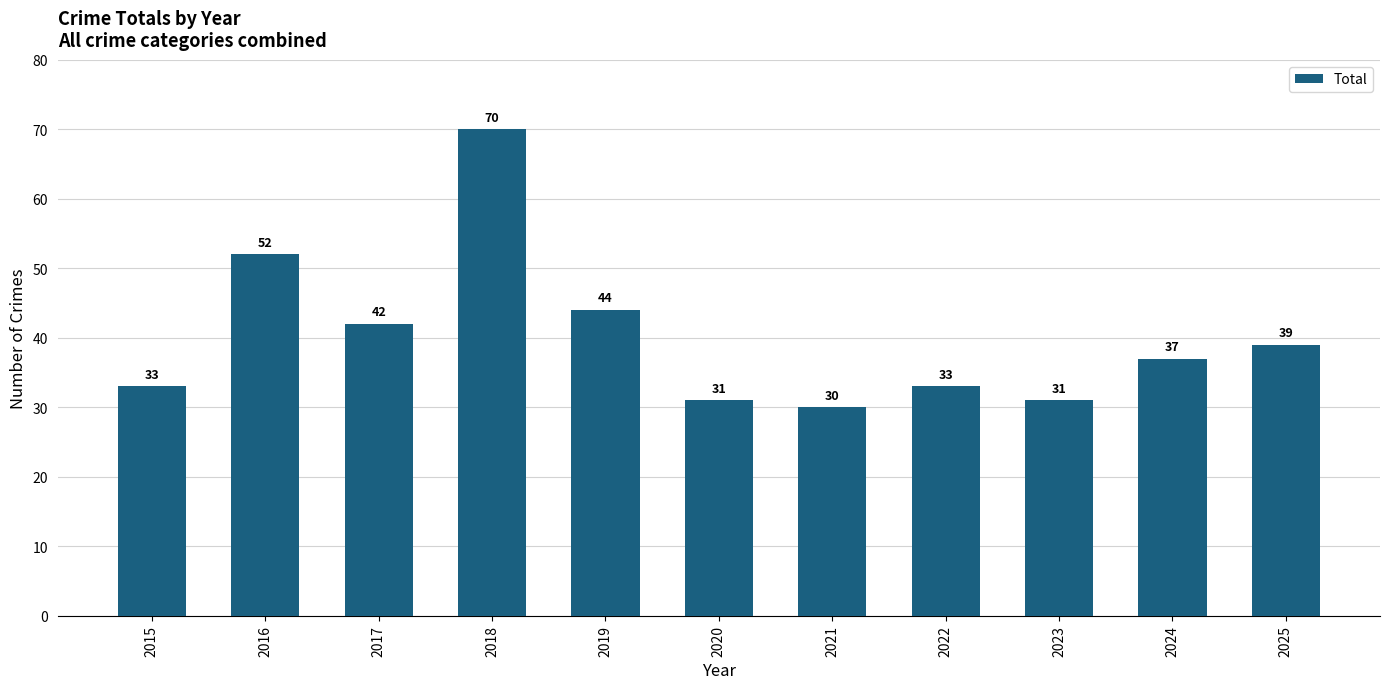

What is the greatest value displayed?

70